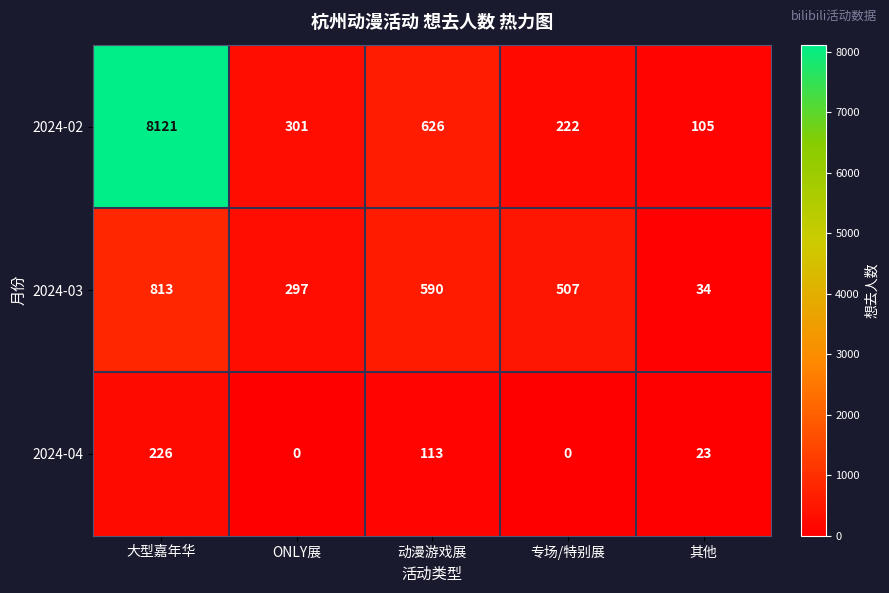

What is the total value across all series at 动漫游戏展?

1329